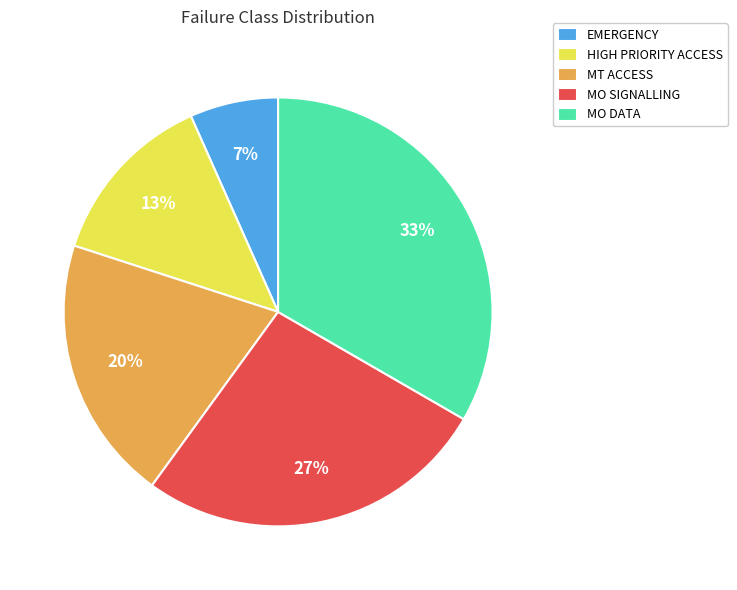

To the nearest percent, what portion does MO DATA represent?

33%